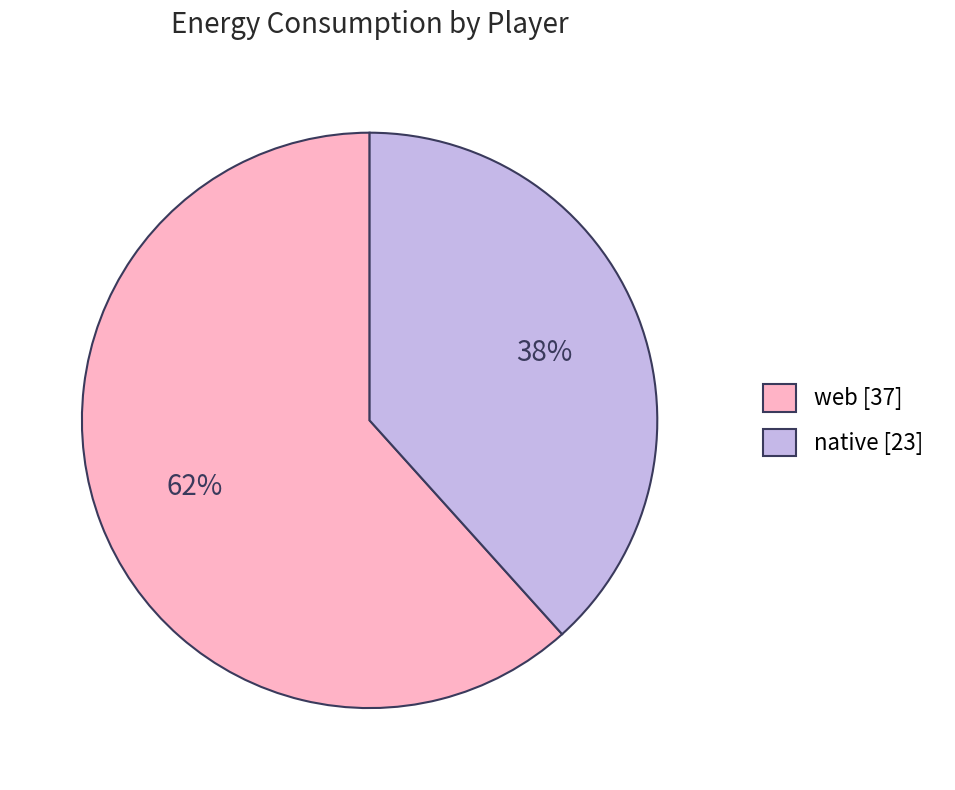

Is it true that native is 53% of the pie?

False